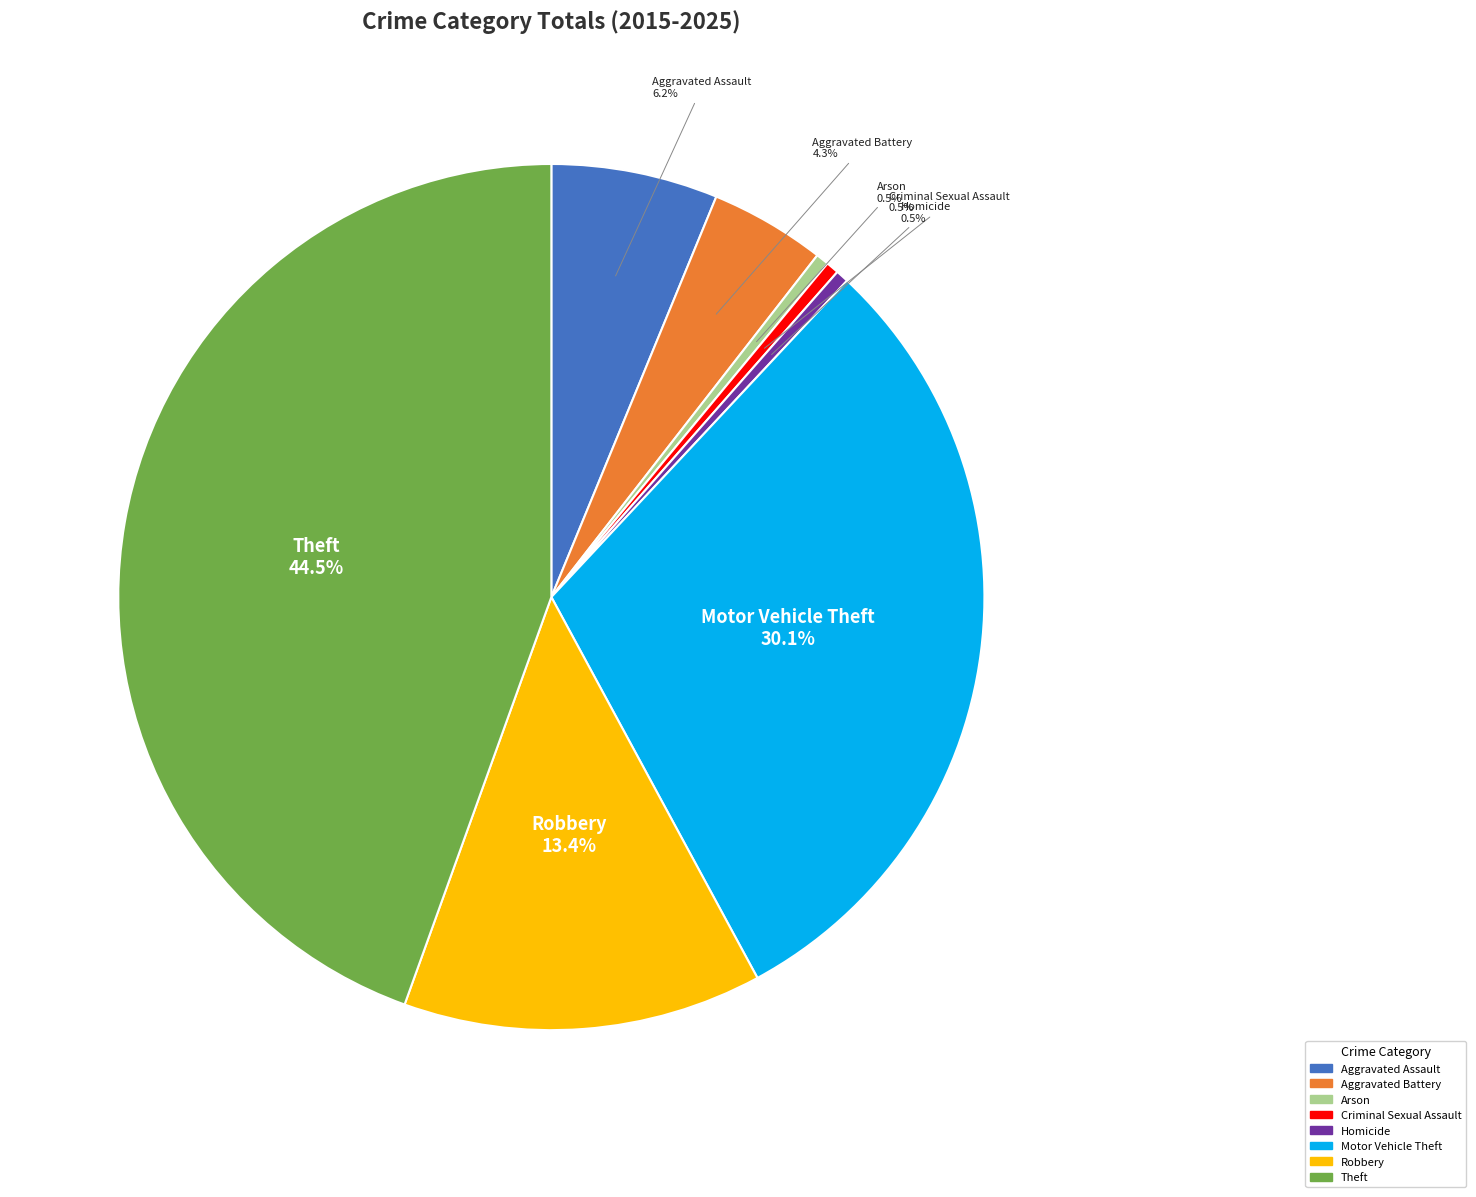

What percentage is NOT represented by Motor Vehicle Theft?

69.9%